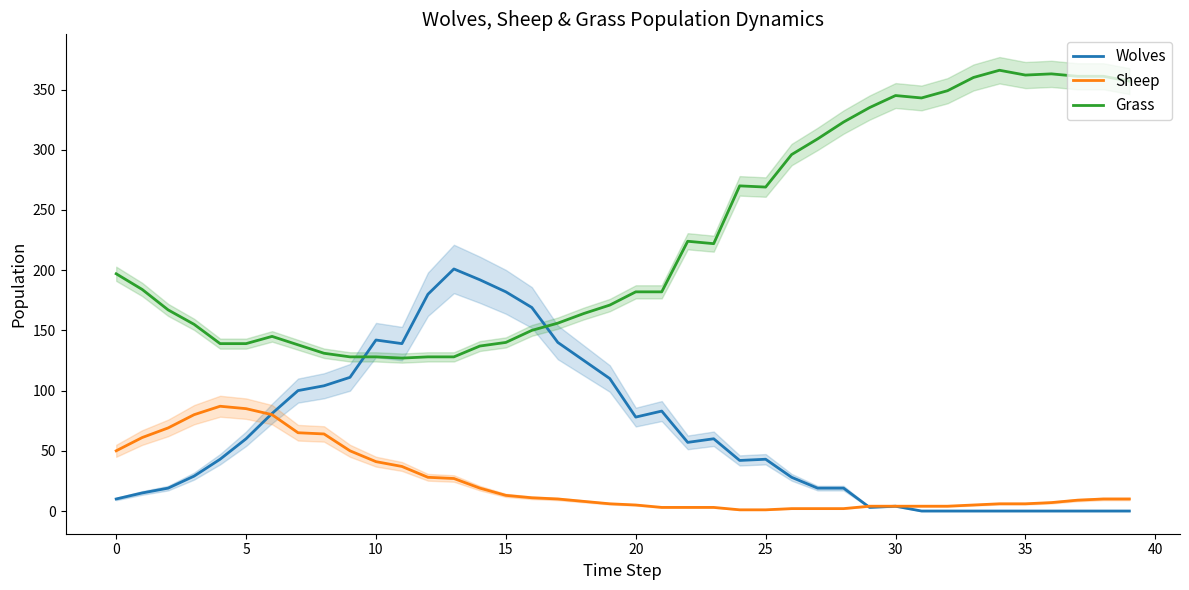

How many values in Wolves are above zero?

31